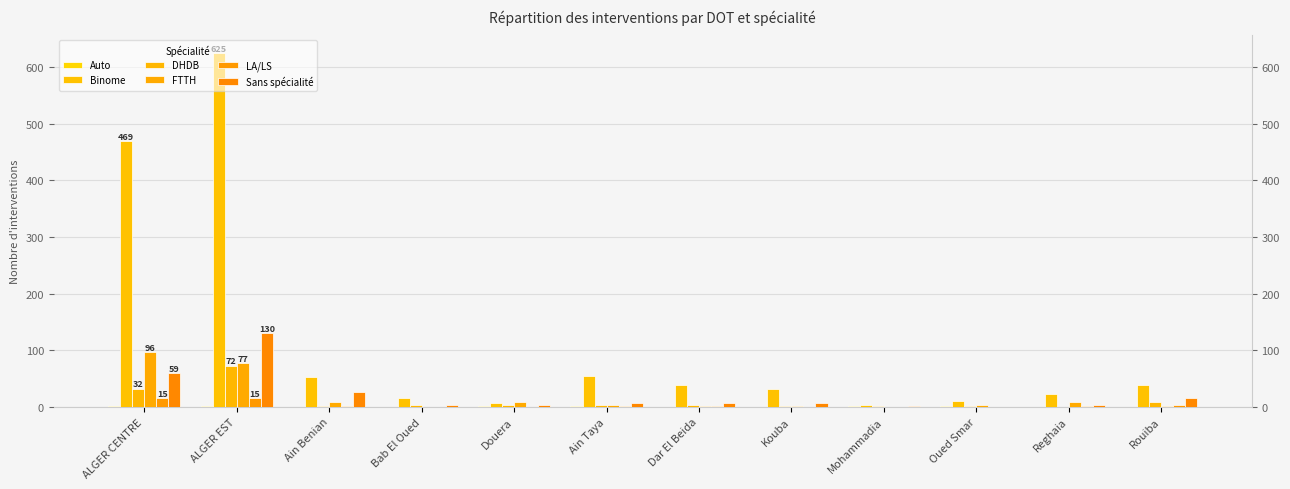

What is the maximum value shown in the chart?

625